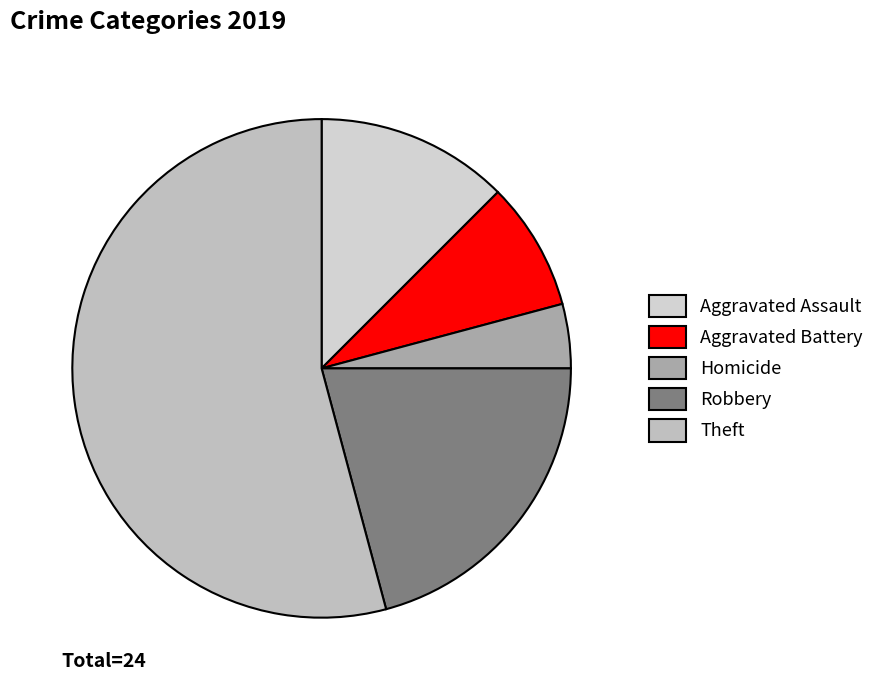

What percentage is NOT represented by Robbery?

79.2%